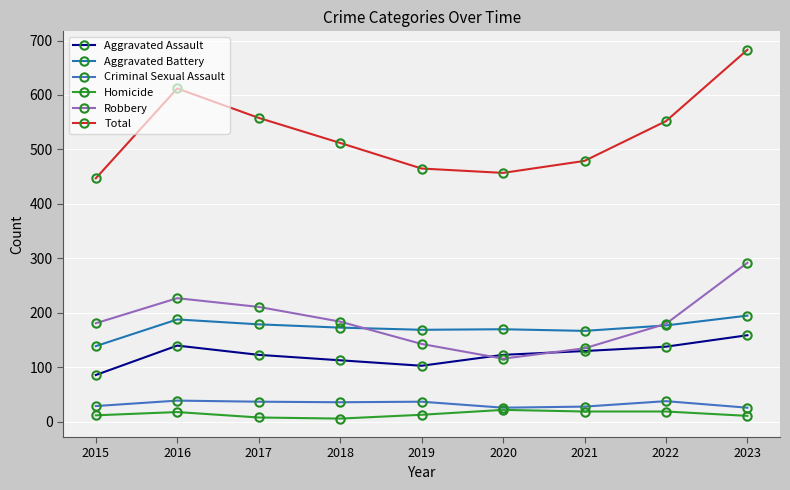

True or false: Robbery and Aggravated Assault cross at least once.

True